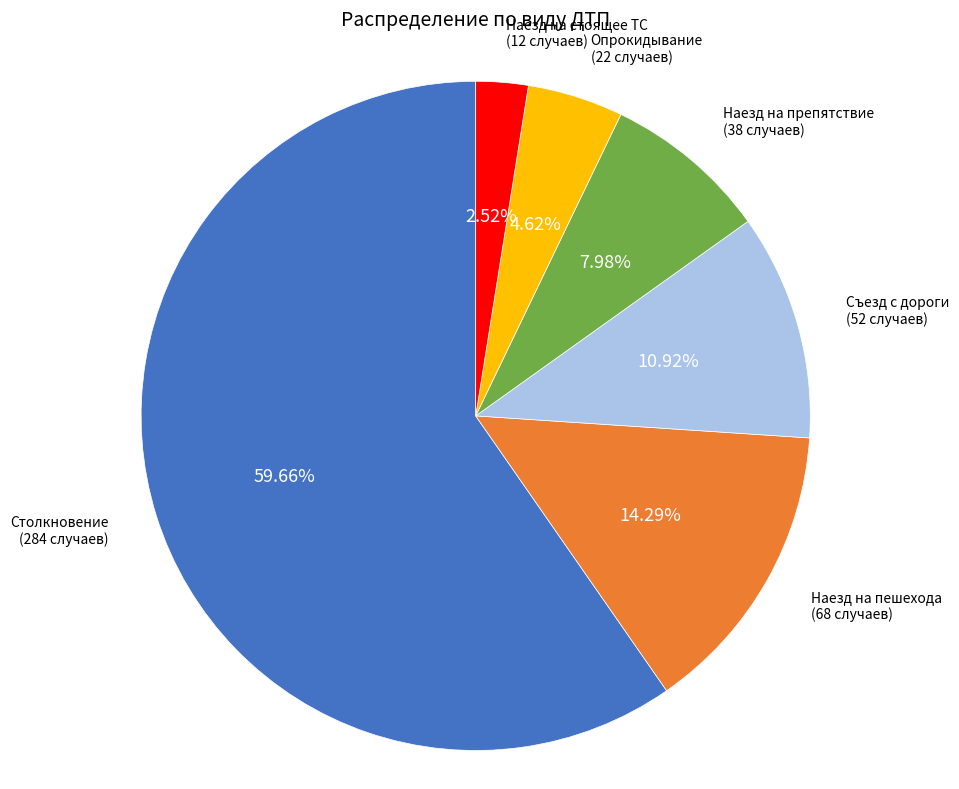

The Съезд с дороги slice represents 22% of the pie. True or false?

False